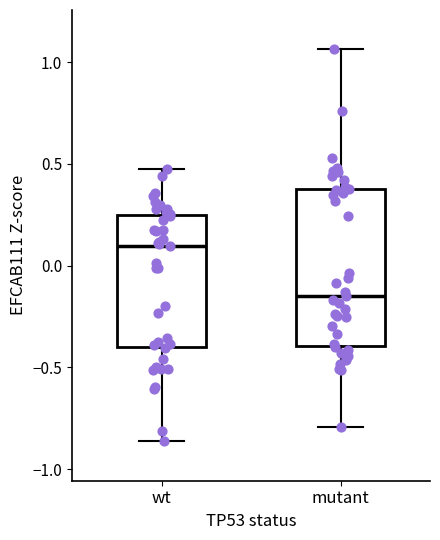

Reading left to right, read every box against the y-axis: the position of its median line, the range the box covers, and the ends of its whiskers. The values are not printed on the chart, so give them approximately, as read against the axis.

wt: median 0.10, box -0.40 to 0.25, whiskers -0.85 to 0.45
mutant: median -0.15, box -0.40 to 0.40, whiskers -0.80 to 1.05